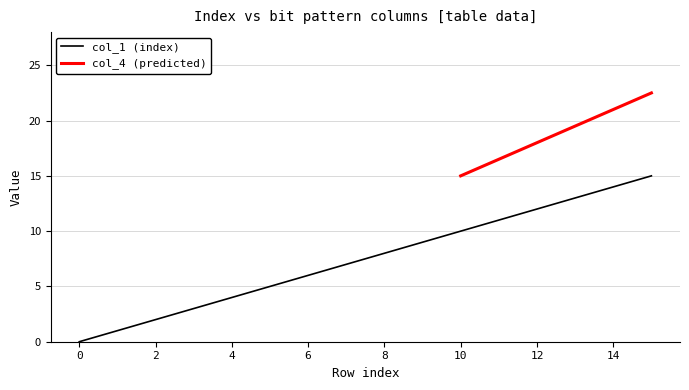

What is the difference between the maximum and second lowest values?

14